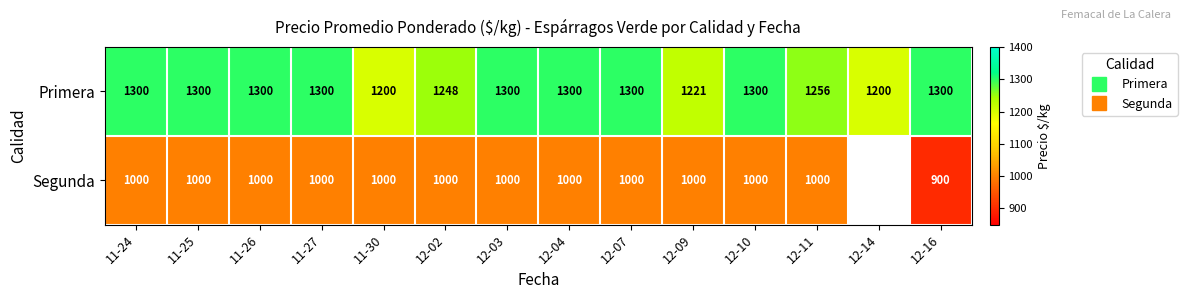

Is it true that Segunda equals 1000.0 at 12-03?

True